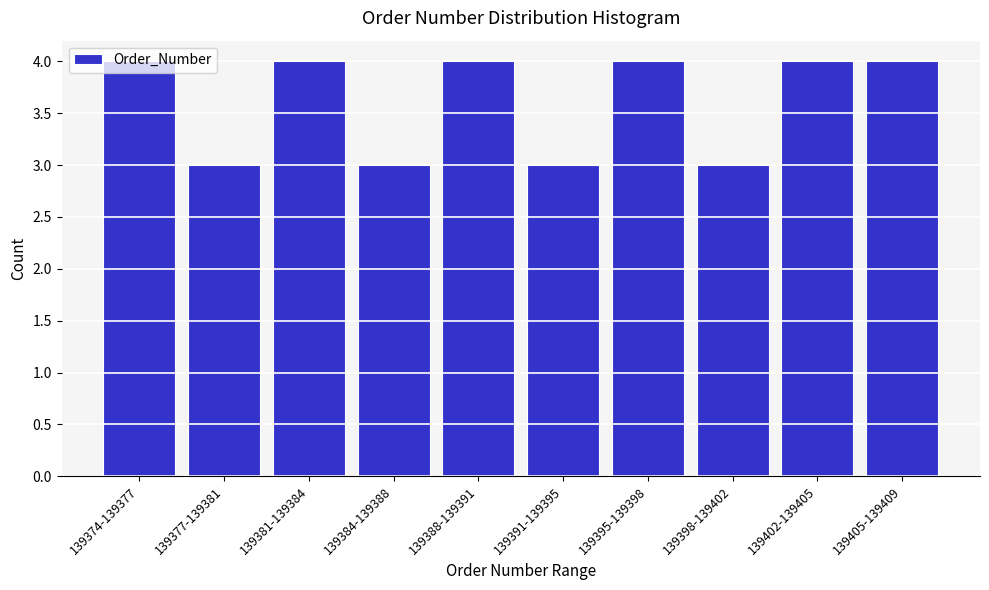

What is the average value?

4